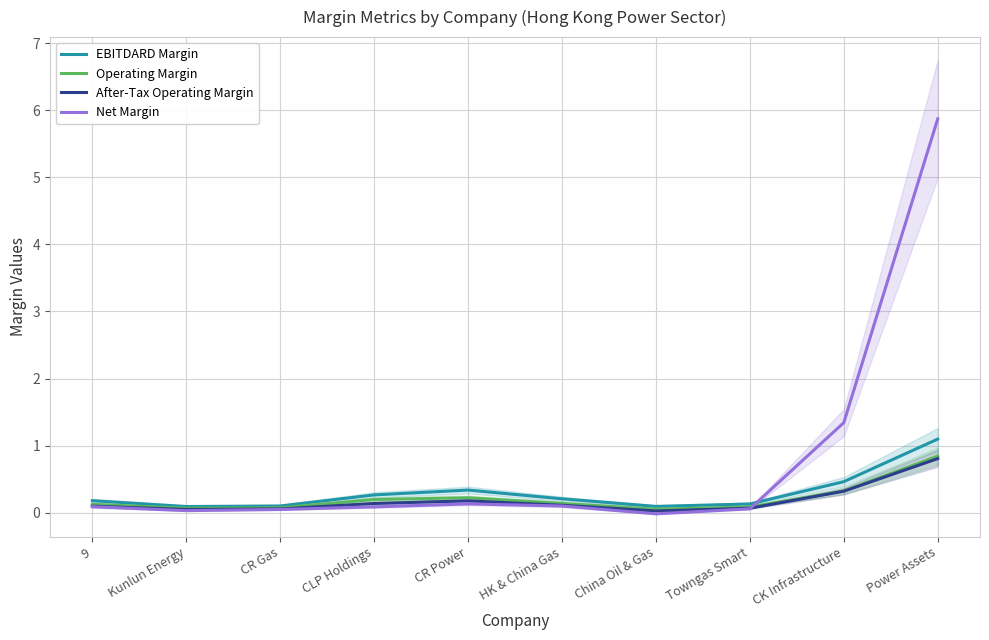

After their last crossing, which series has the higher values: Net Margin or EBITDARD Margin?

Net Margin